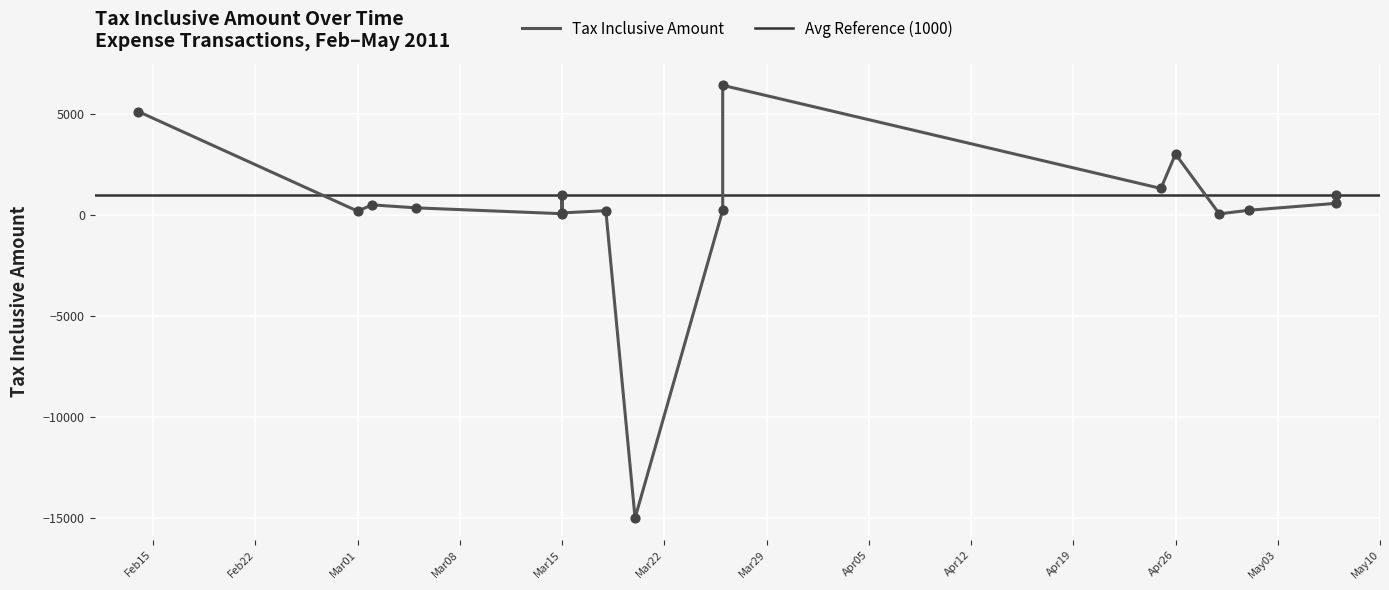

Approximately how many times larger is the value at 2011-03-15 compared to 2011-04-25?

0.8